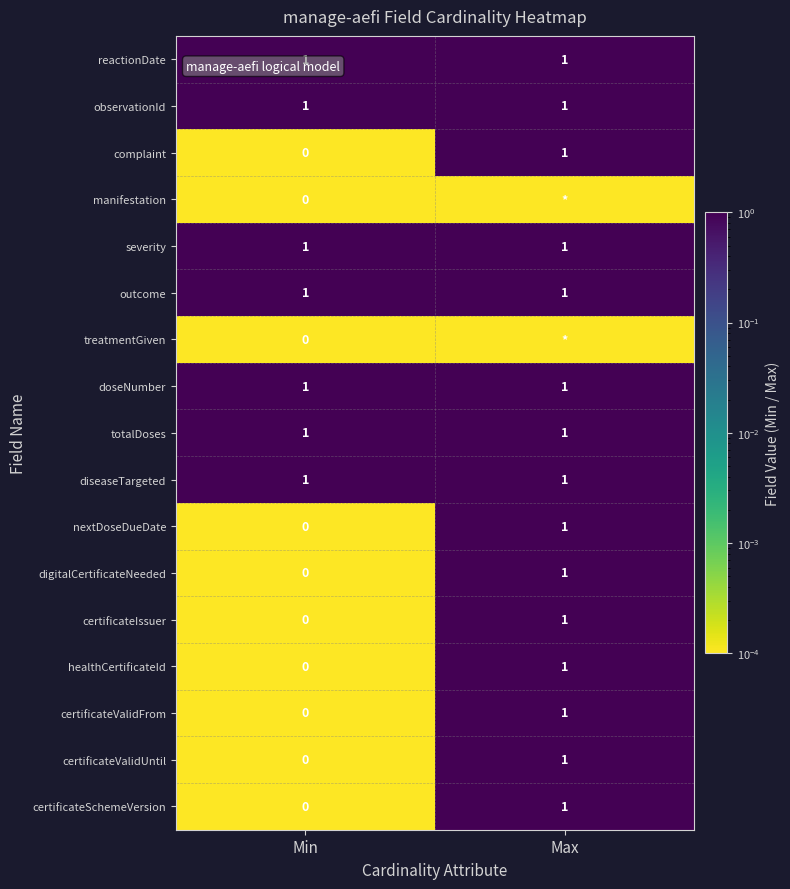

Is it true that certificateIssuer equals 0.0 at Min?

True